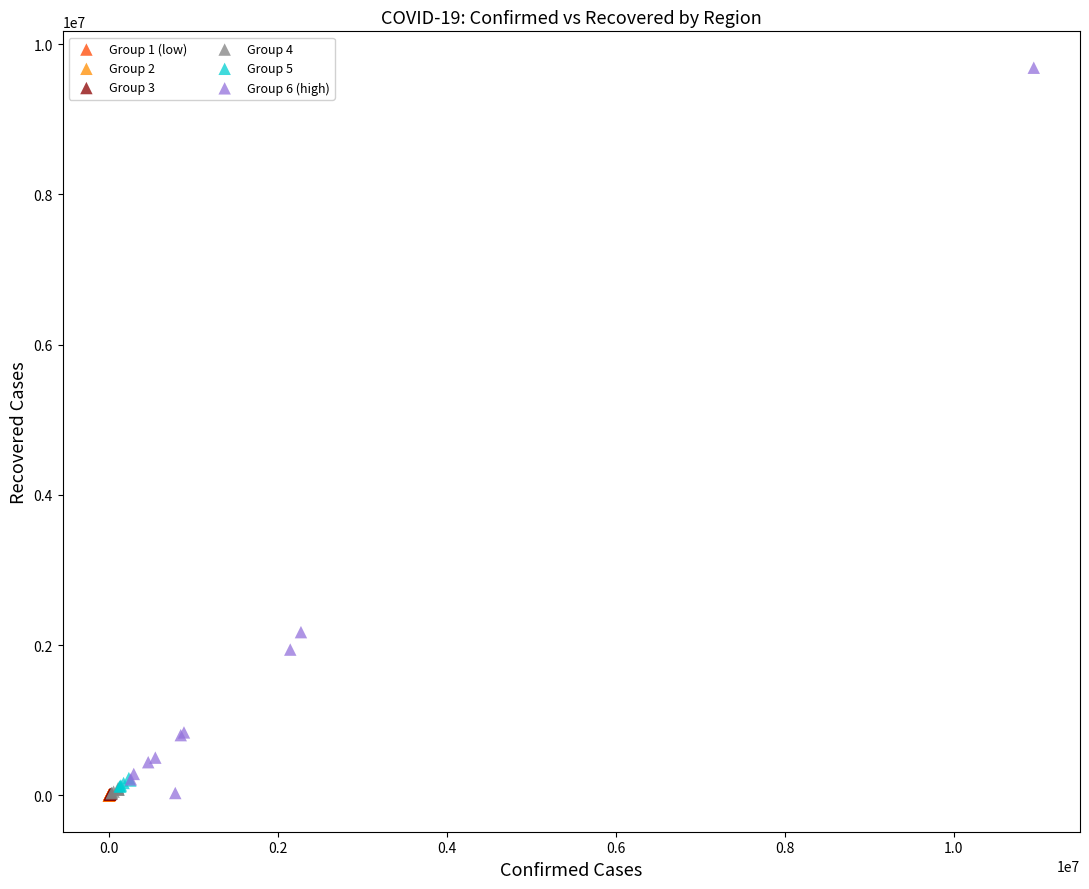

Which series contains the highest Y value?

Group 6 (high)